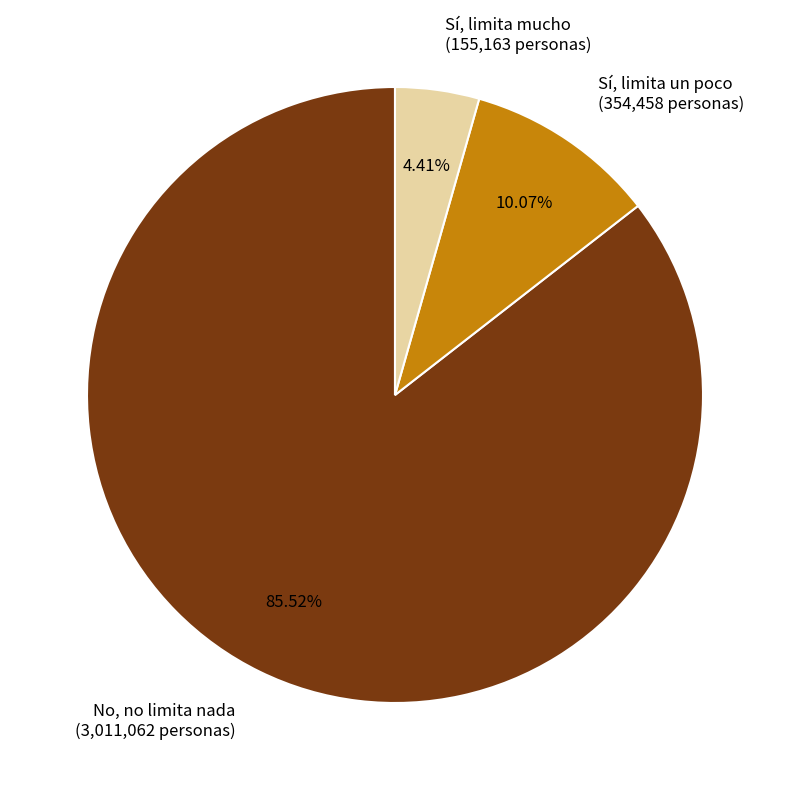

What percentage do Sí, limita mucho and Sí, limita un poco together represent?

14.5%